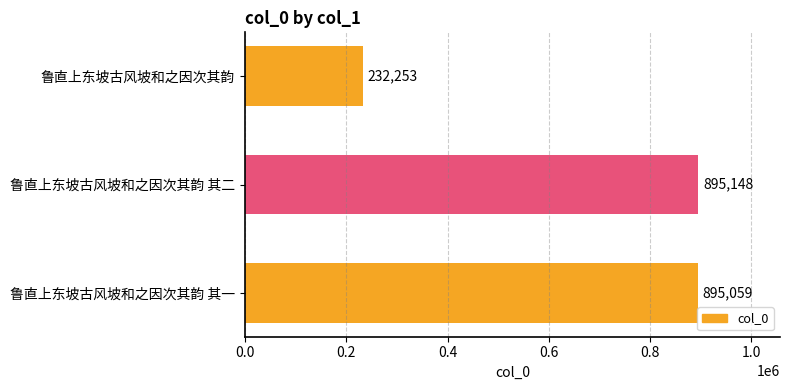

Between 鲁直上东坡古风坡和之因次其韵 其一 and 鲁直上东坡古风坡和之因次其韵 其二, which is larger?

鲁直上东坡古风坡和之因次其韵 其二